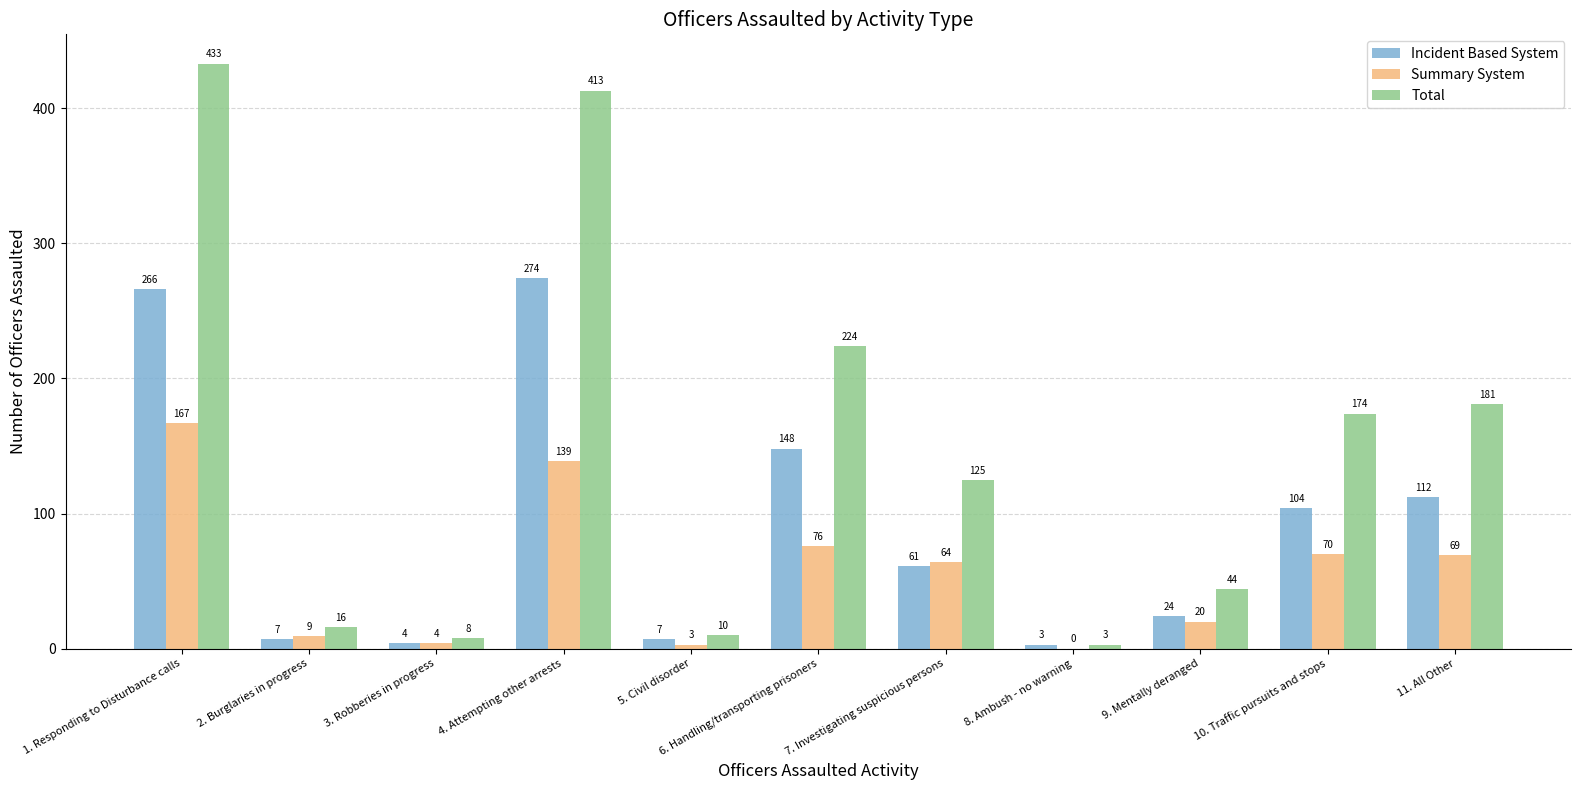

Is the value of Summary System at 4. Attempting other arrests greater than the value of Total at 3. Robberies in progress?

Yes